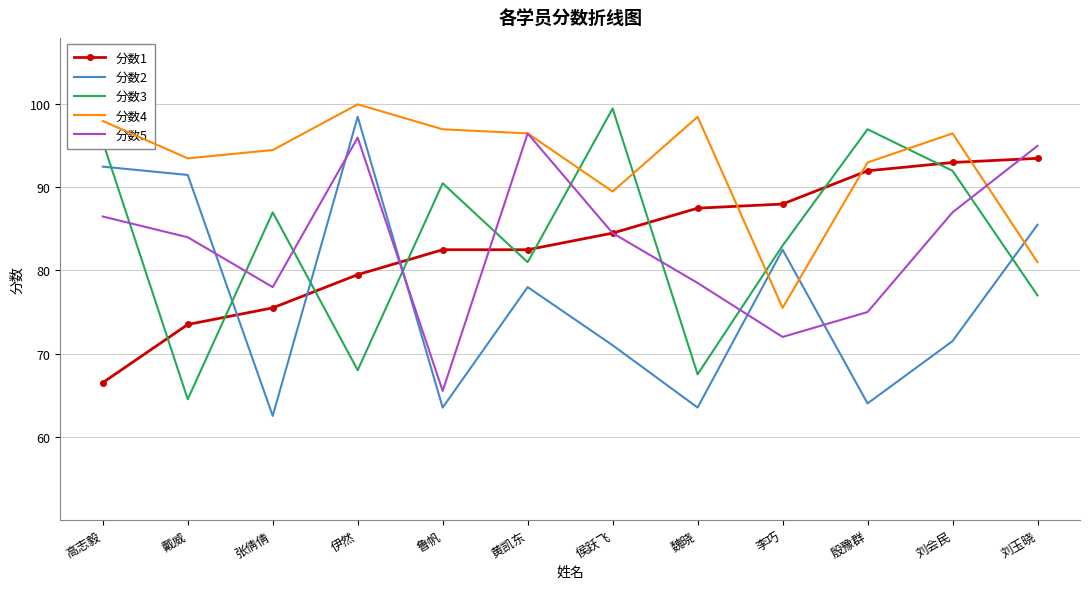

List the series in order of their peak value, lowest first.

分数1, 分数5, 分数2, 分数3, 分数4